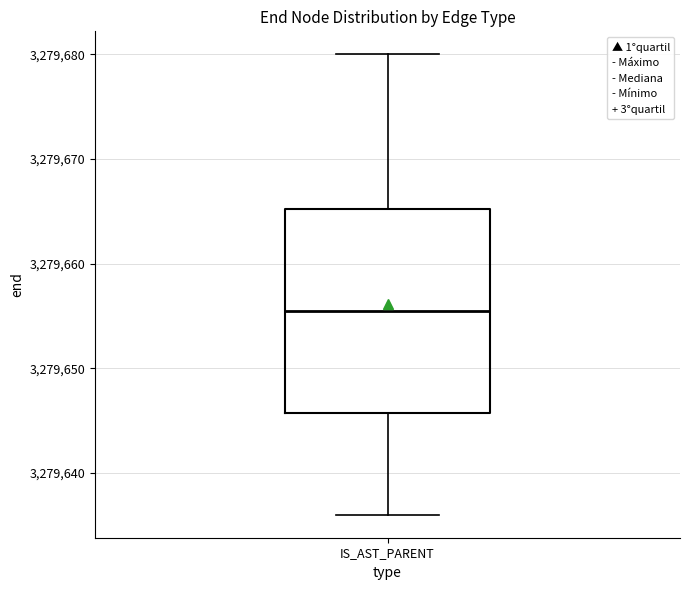

Transcribe this box plot: give where the median line is, the range the box spans, and where the two whiskers end, as read against the y-axis. The values are not printed on the chart, so give them approximately, as read against the axis.

median 3279656, box 3279646 to 3279665, whiskers 3279636 to 3279680